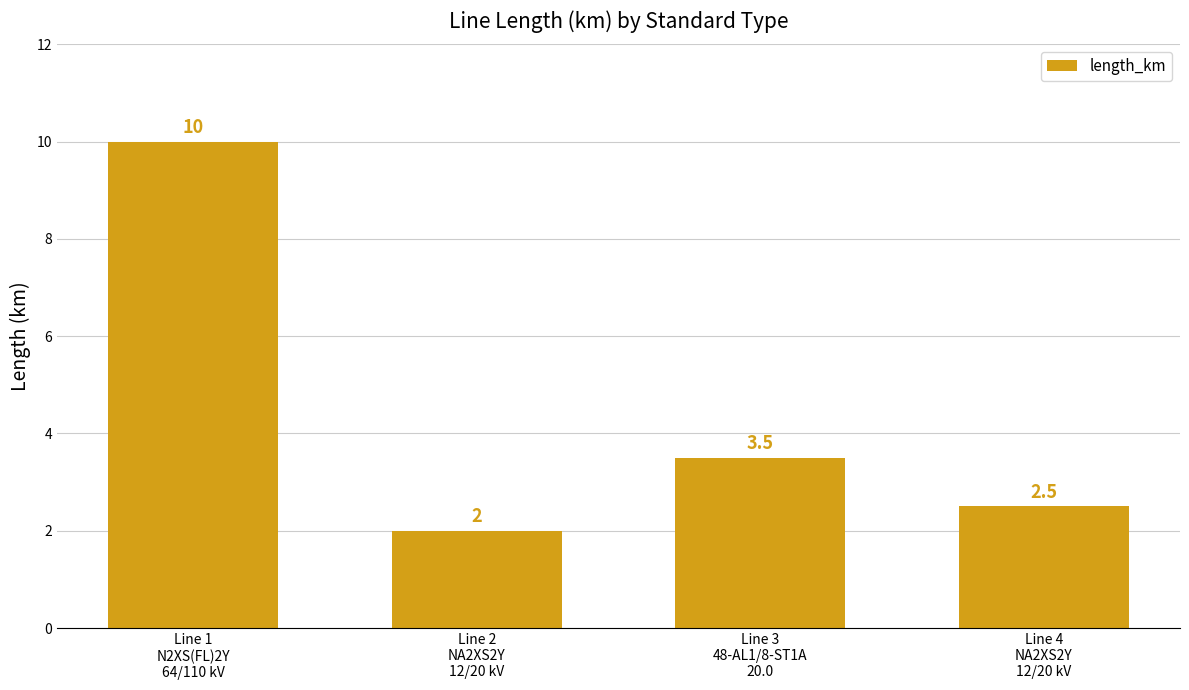

Which category has the highest value across all series?

Line 1
N2XS(FL)2Y
64/110 kV